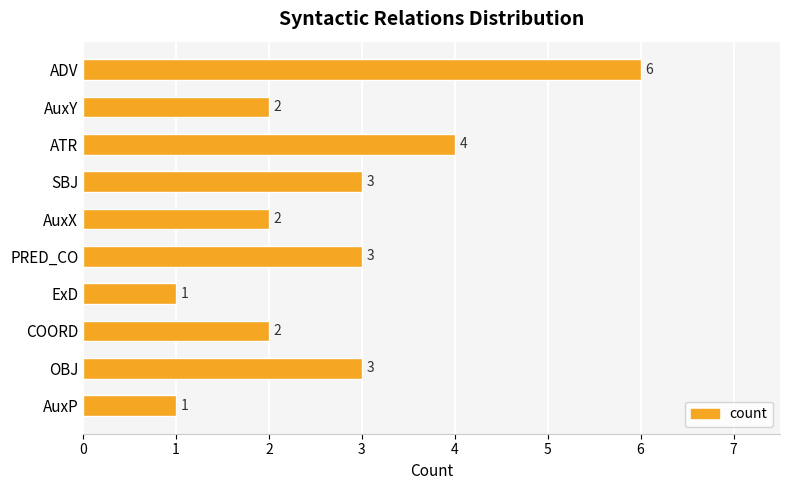

What is the label of the 7th bar from the top?

ExD